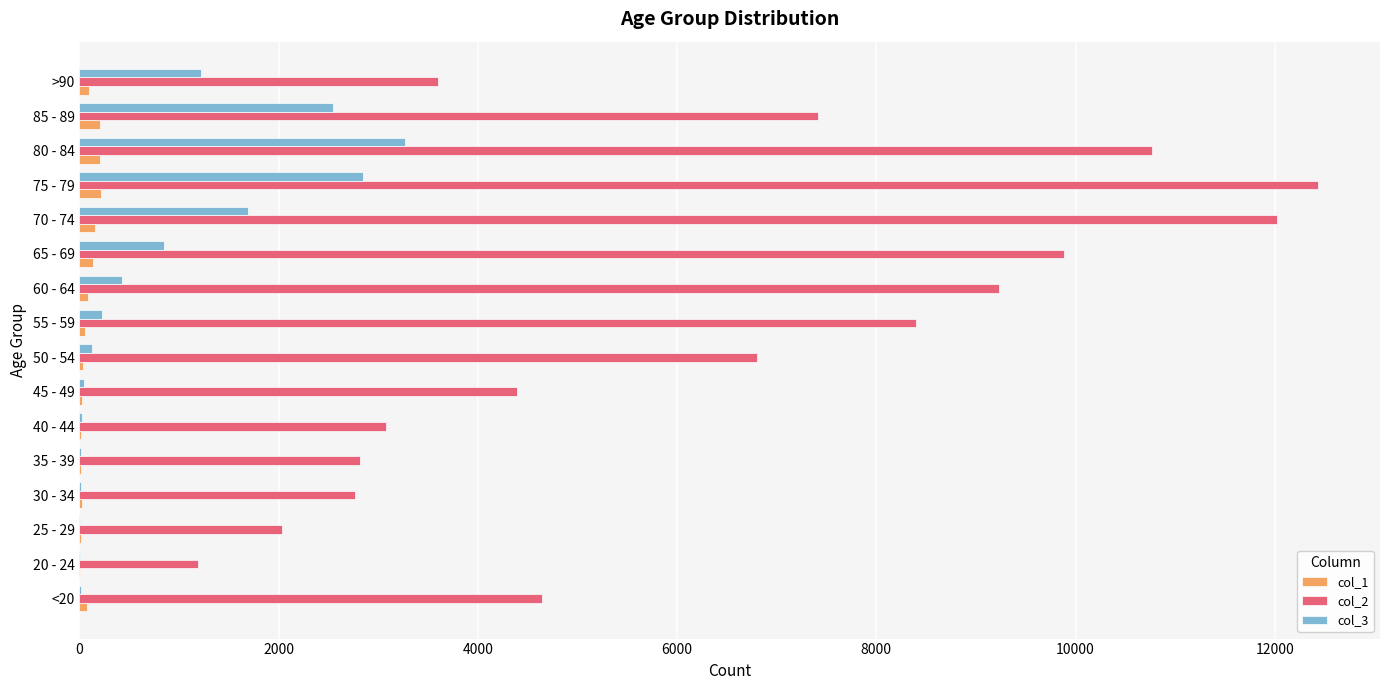

Which category has the highest value in the col_3 series?

80 - 84